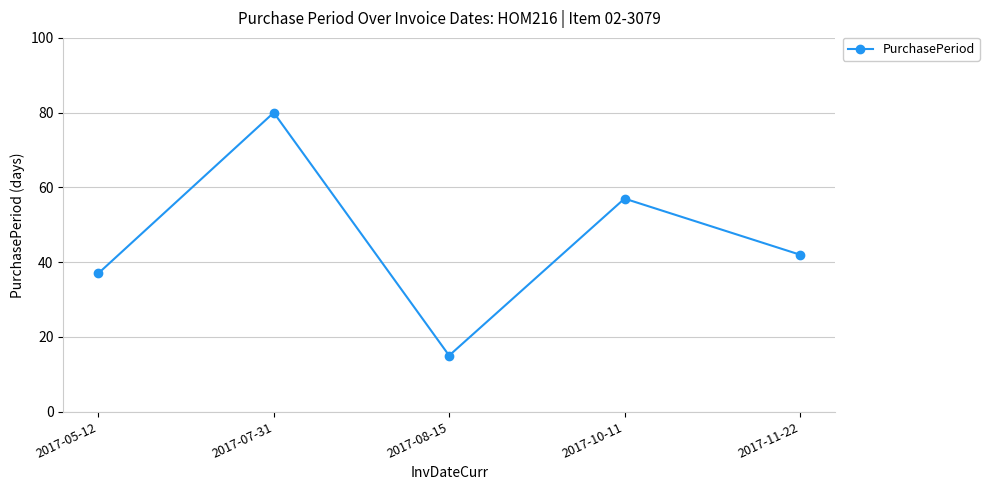

Which label corresponds to the smallest value in the chart?

2017-08-15